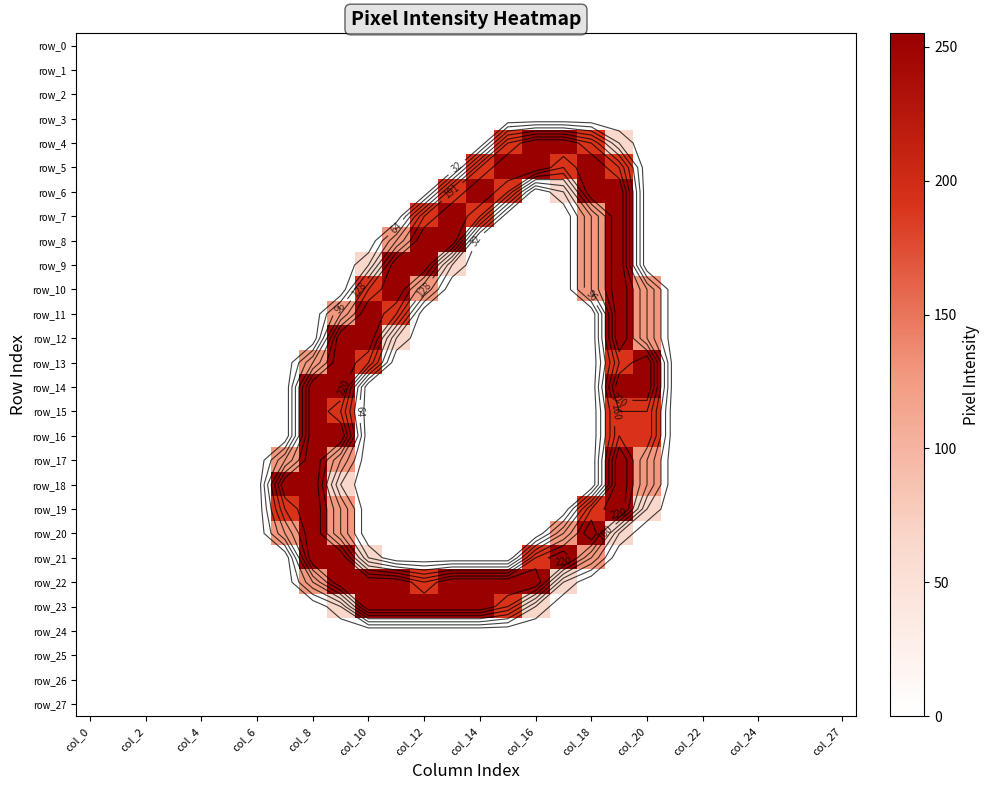

The value of row_4 at col_12 is -127. True or false?

False